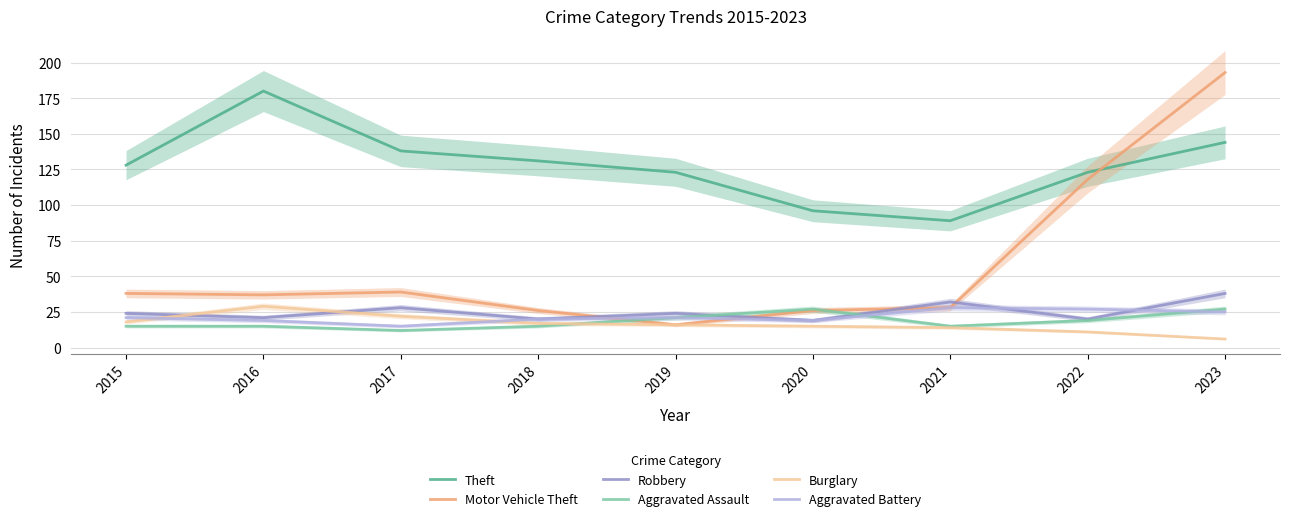

Which series has the widest spread of values?

Motor Vehicle Theft